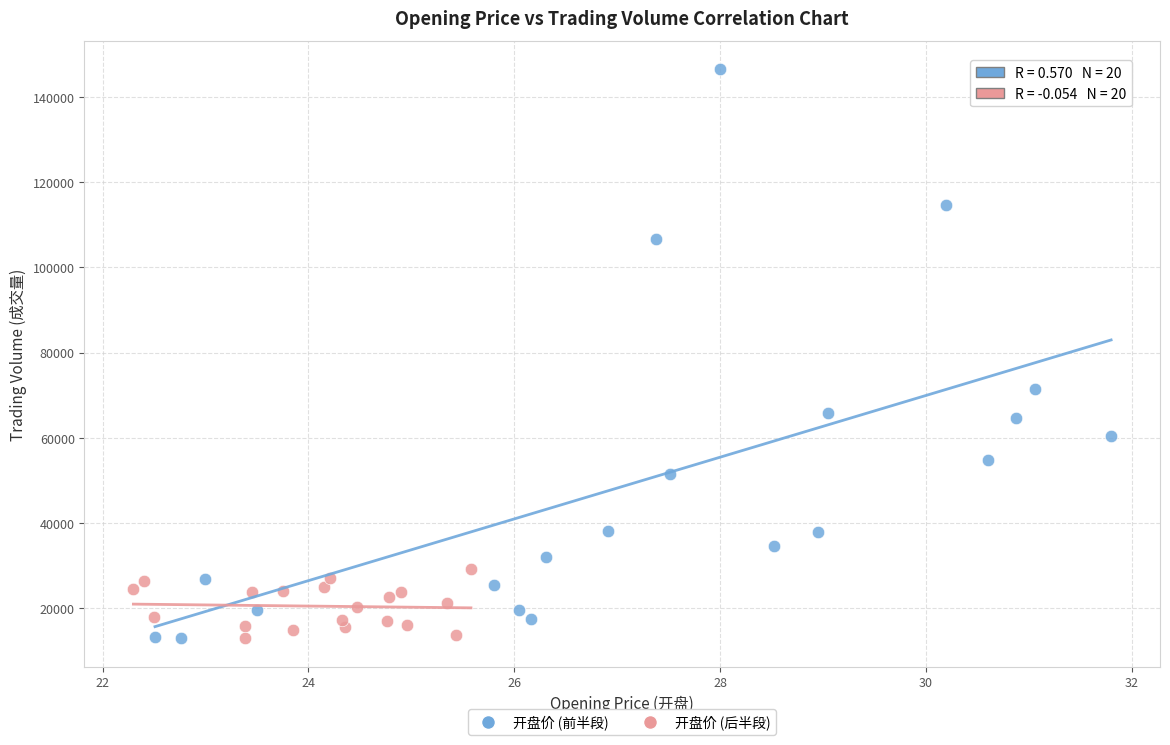

Which series contains the highest Y value?

开盘价 (前半段)